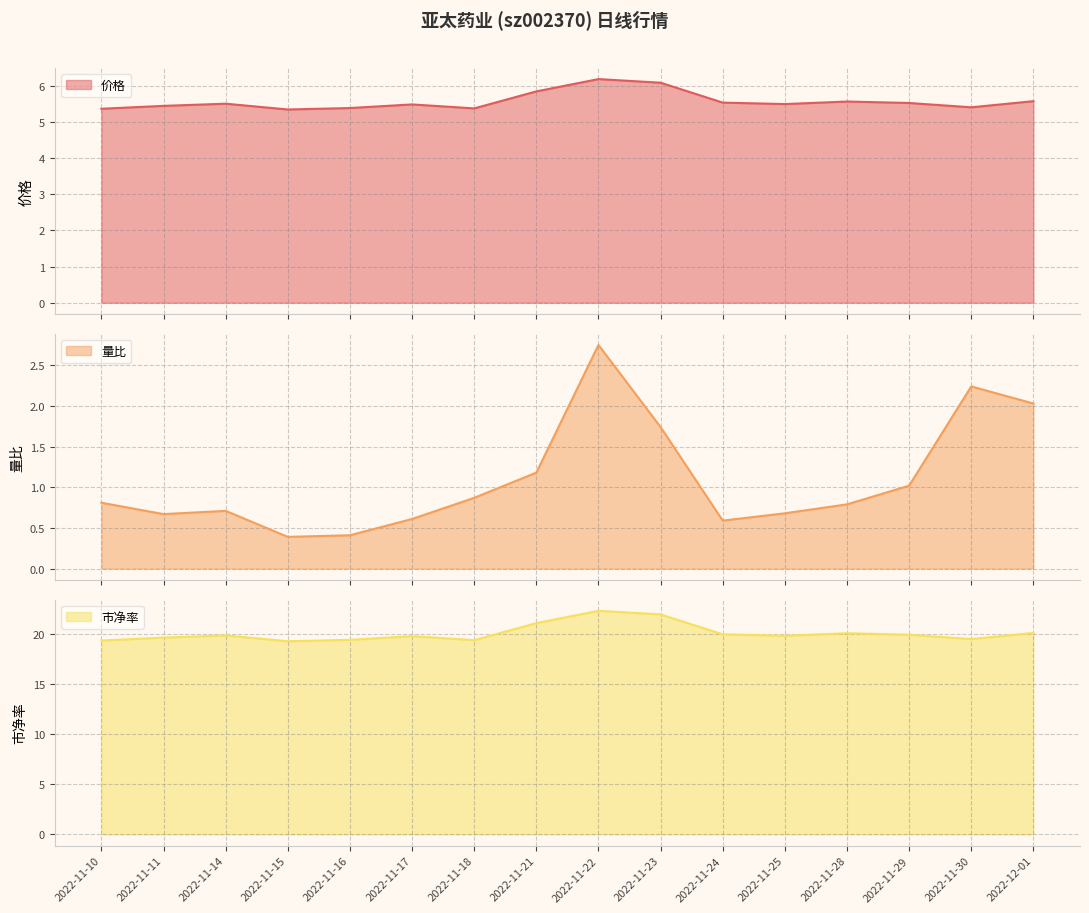

What is the difference between the second highest and minimum values in the 市净率 series?

2.7